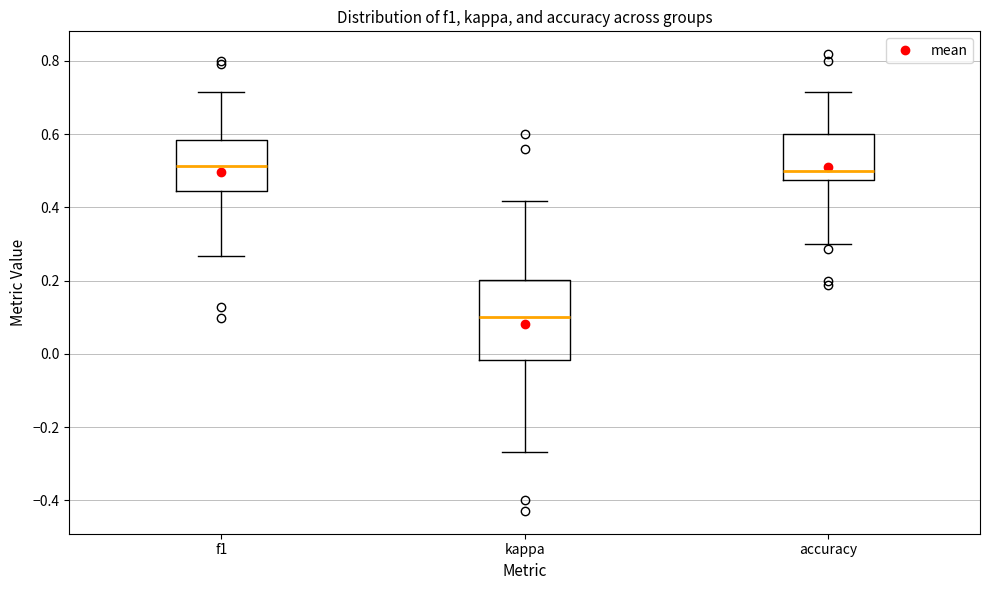

Reading left to right, transcribe this box plot: for each box, give where its median line is, the range the box spans, and where its two whiskers end, as read against the y-axis. The values are not printed on the chart, so give them approximately, as read against the axis.

f1: median 0.52, box 0.44 to 0.58, whiskers 0.26 to 0.72
kappa: median 0.10, box -0.02 to 0.20, whiskers -0.26 to 0.42
accuracy: median 0.50, box 0.48 to 0.60, whiskers 0.30 to 0.72